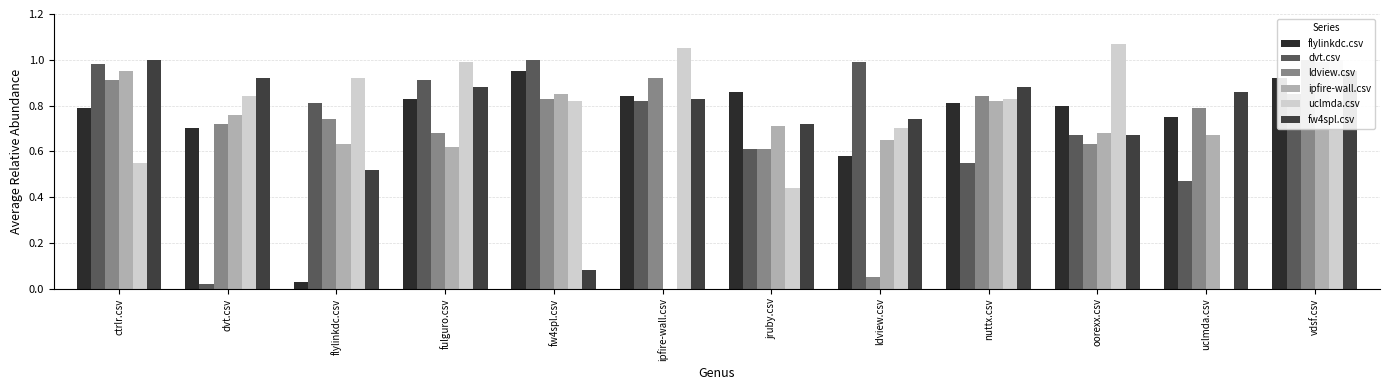

What is the maximum value for dvt.csv?

1.0